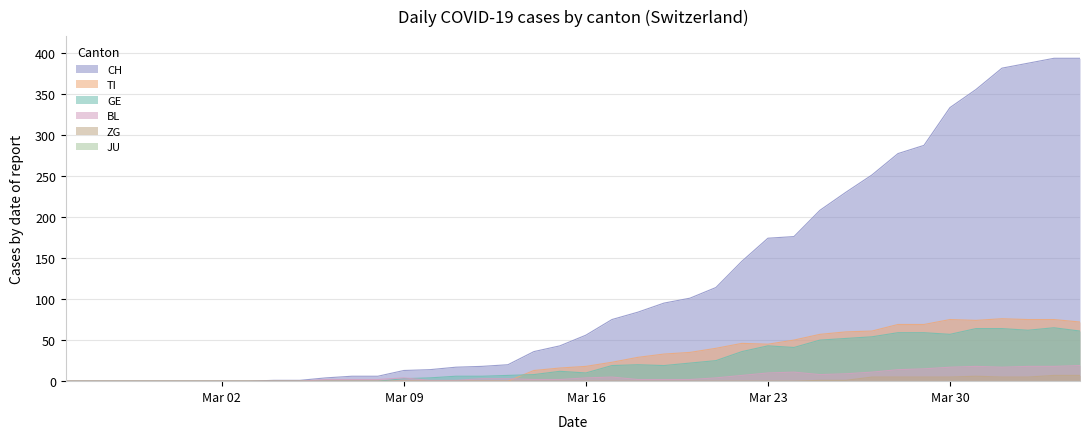

The value of TI at Mar 02 is 40. True or false?

False